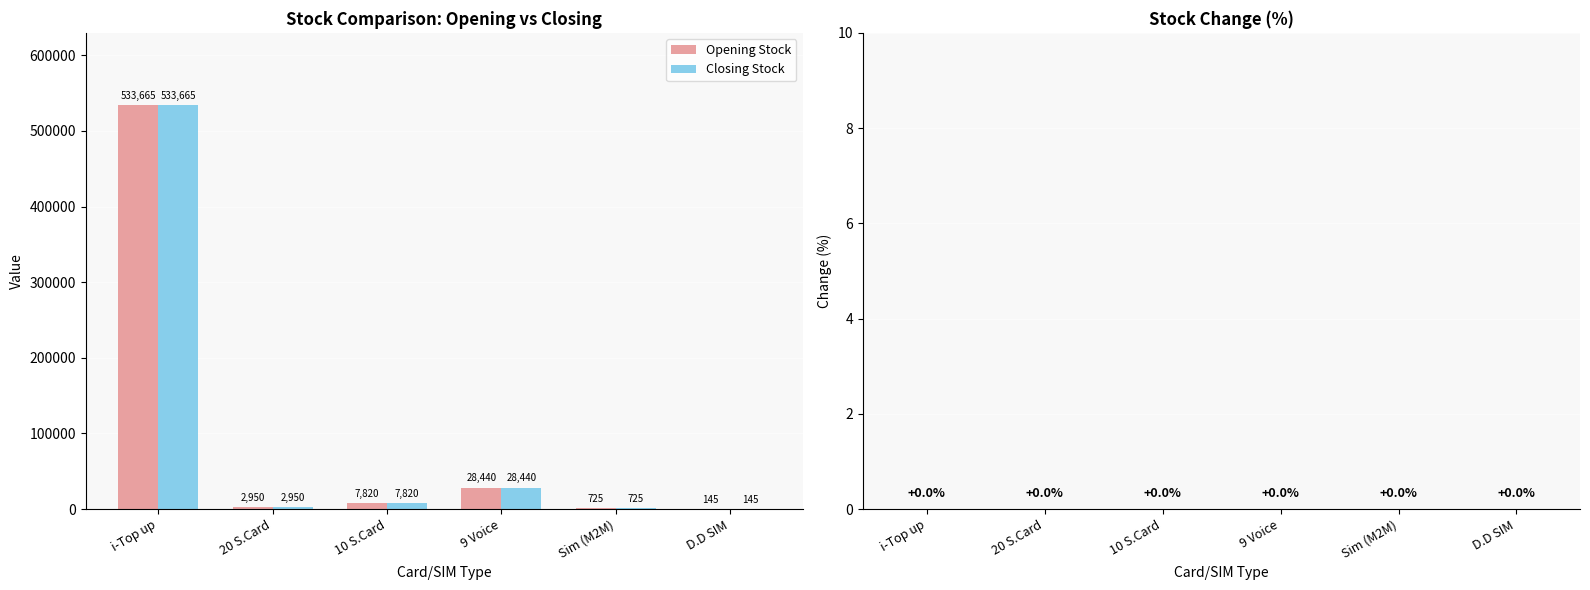

Reading left to right, extract all data points from this chart.

Opening Stock: i-Top up=533665	20 S.Card=2950	10 S.Card=7820	9 Voice=28440	Sim (M2M)=725	D.D SIM=145
Closing Stock: i-Top up=533665	20 S.Card=2950	10 S.Card=7820	9 Voice=28440	Sim (M2M)=725	D.D SIM=145